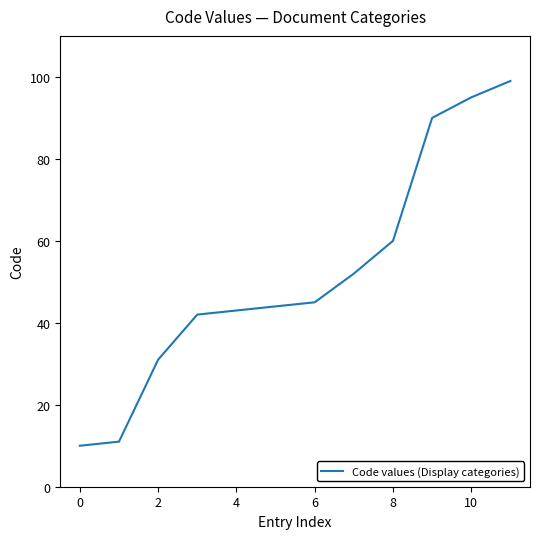

What is the greatest value displayed?

99